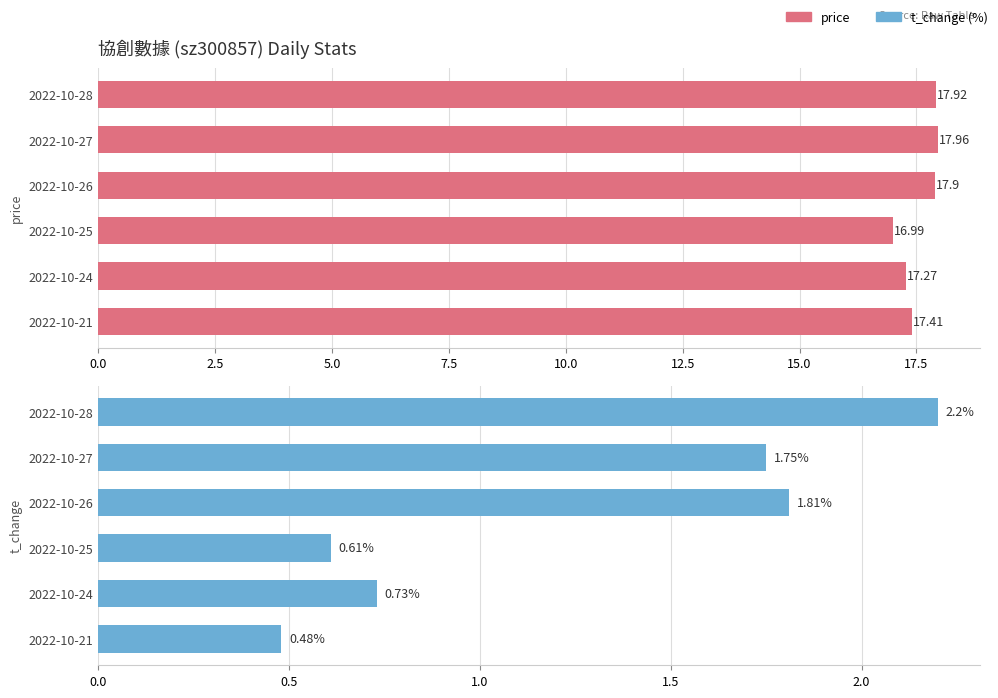

Is the value of price at 2022-10-27 greater than the value of t_volume at 2022-10-21?

Yes